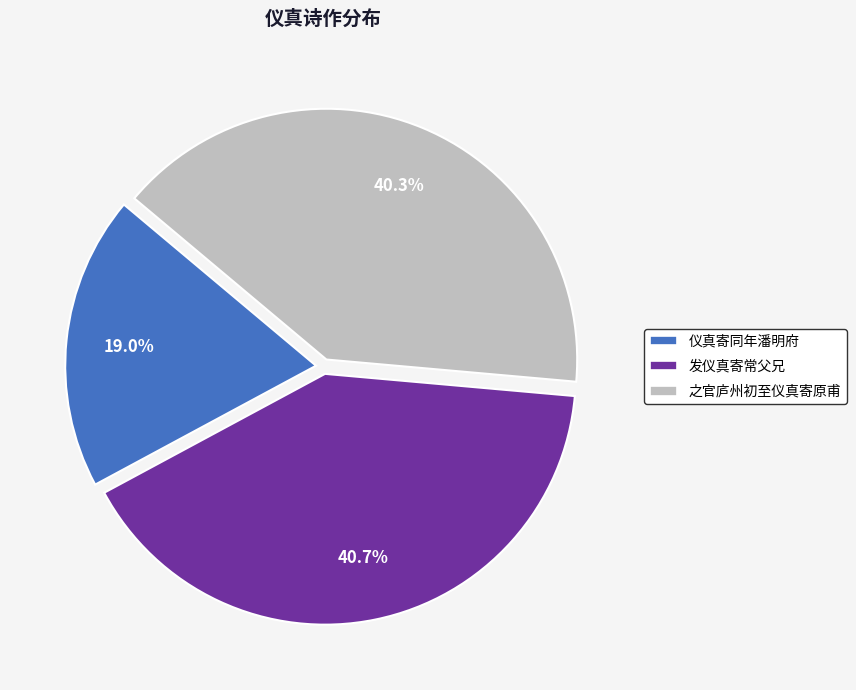

Combined, what portion of the pie is 之官庐州初至仪真寄原甫 and 仪真寄同年潘明府?

59.3%